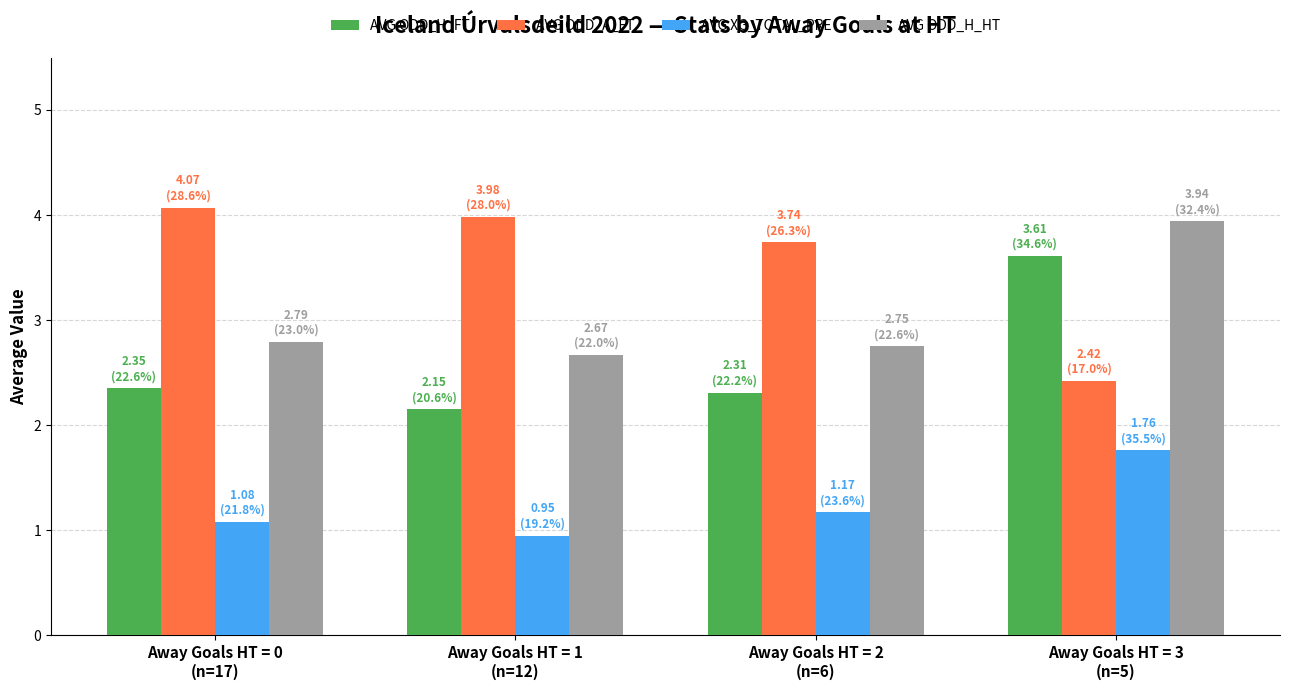

Which series has the widest spread of values?

AVG ODD_A_FT